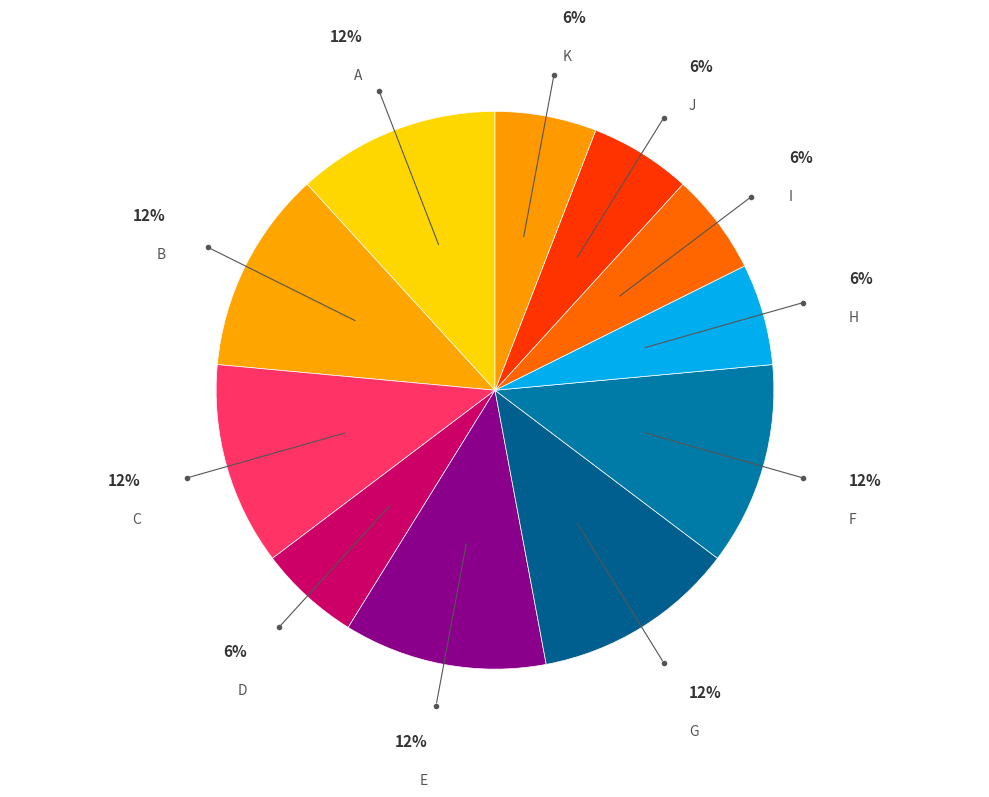

True or false: A accounts for 12% of the total.

True